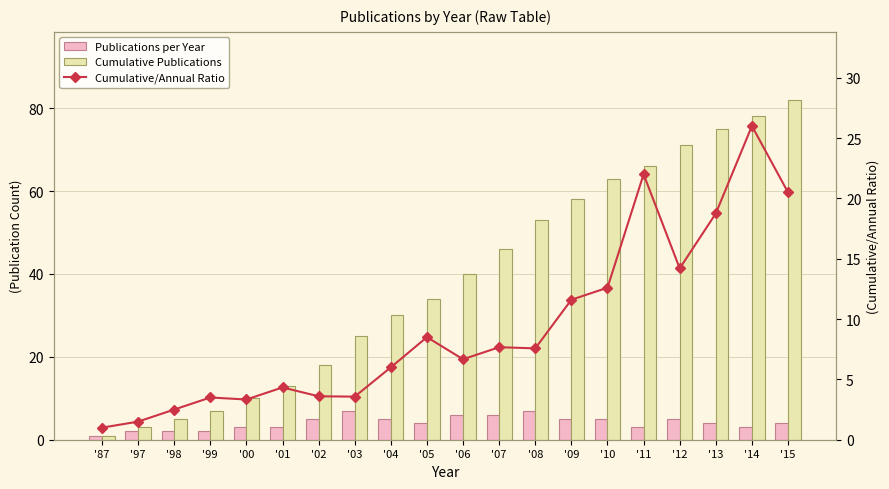

What is the sum of all Publications per Year values?

82.0